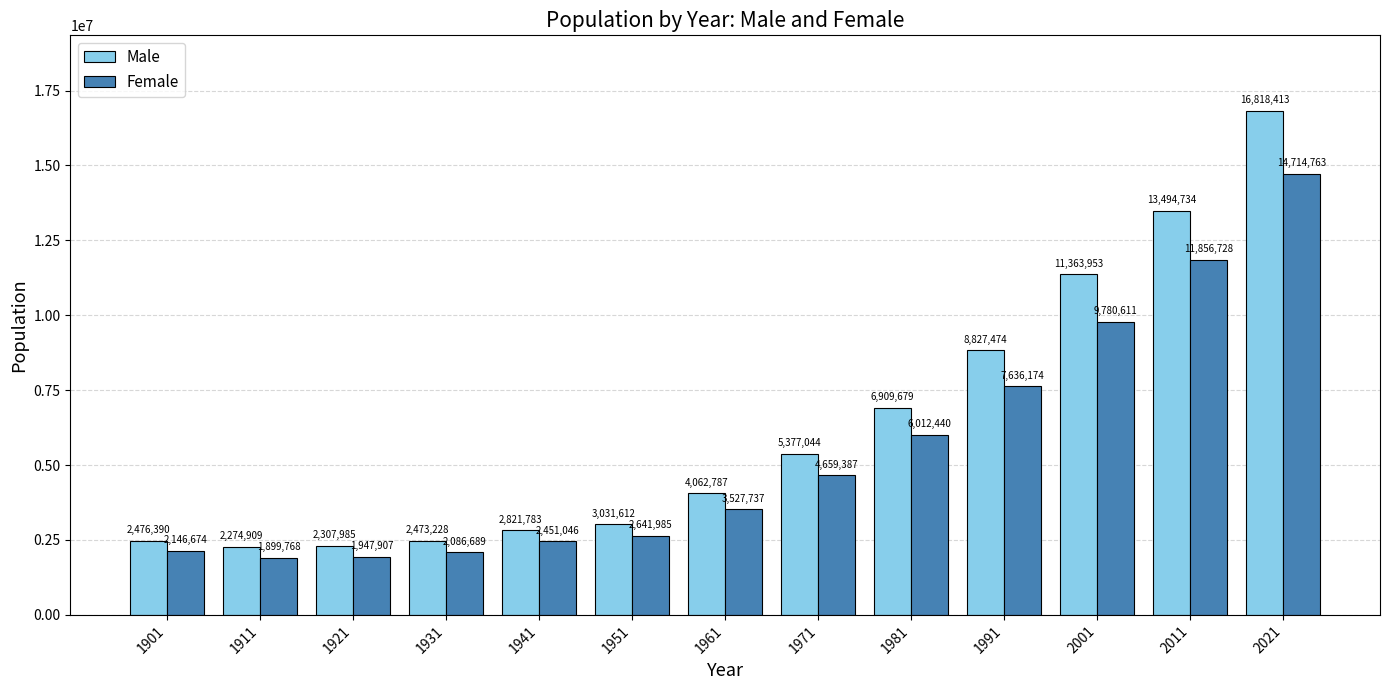

What is the sum of the Female values at 1921 and 1911?

3847675